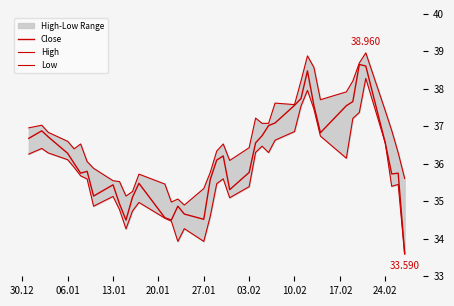

Which series has the widest spread of values?

Close